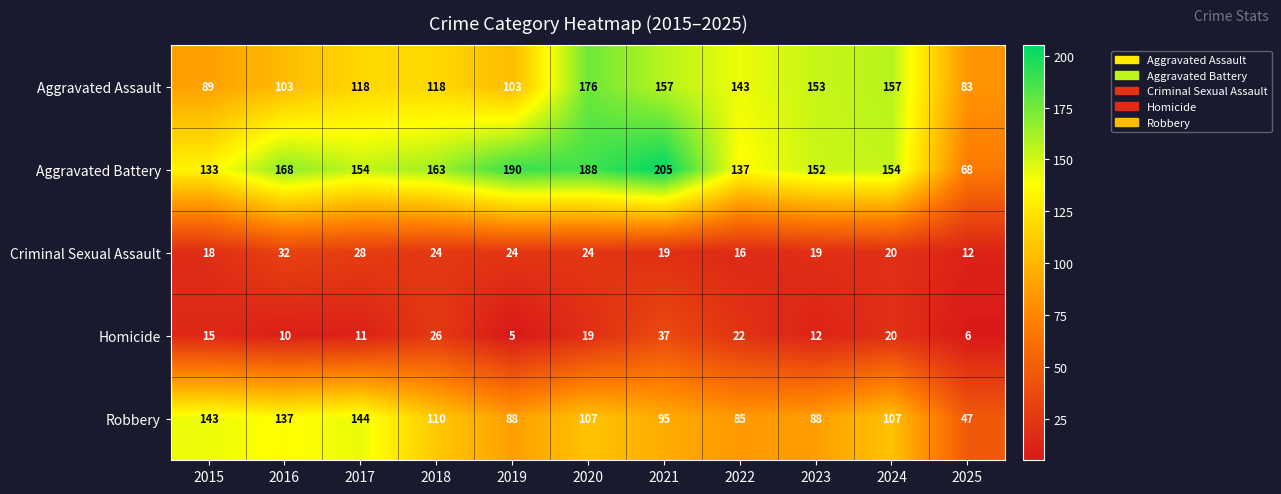

Rank the series by their maximum value, from lowest to highest.

Criminal Sexual Assault, Homicide, Robbery, Aggravated Assault, Aggravated Battery